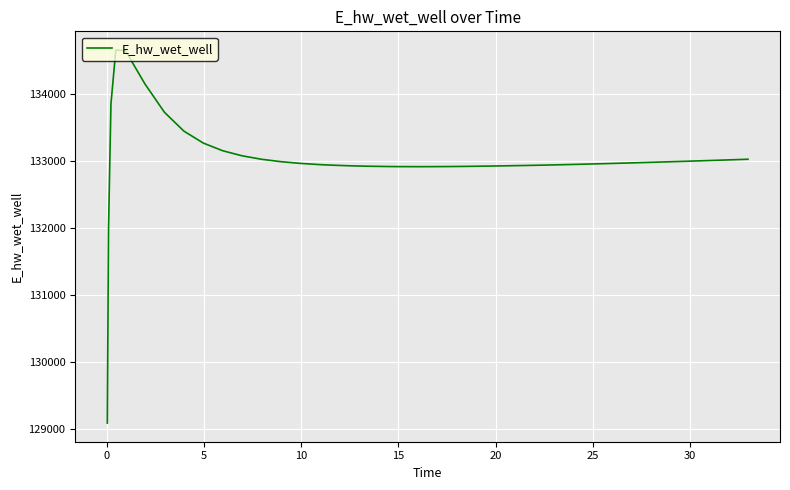

What is the difference between the maximum and minimum values?

5580.2